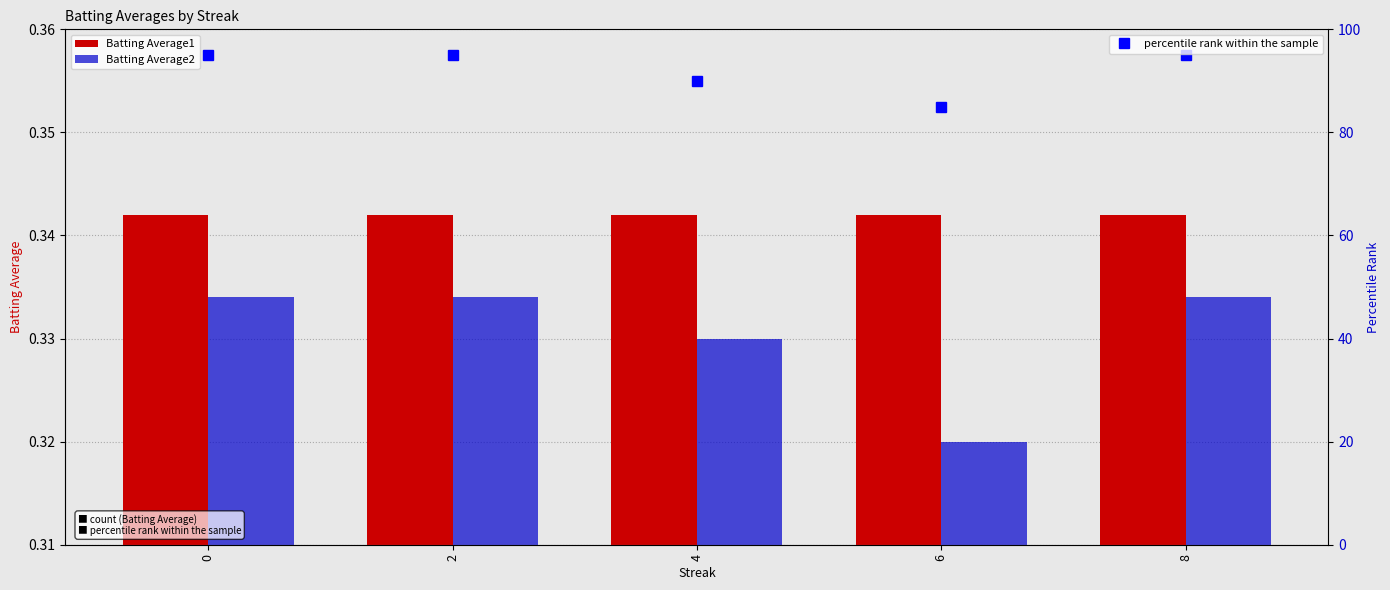

What is the sum of all Batting Average2 values?

1.7